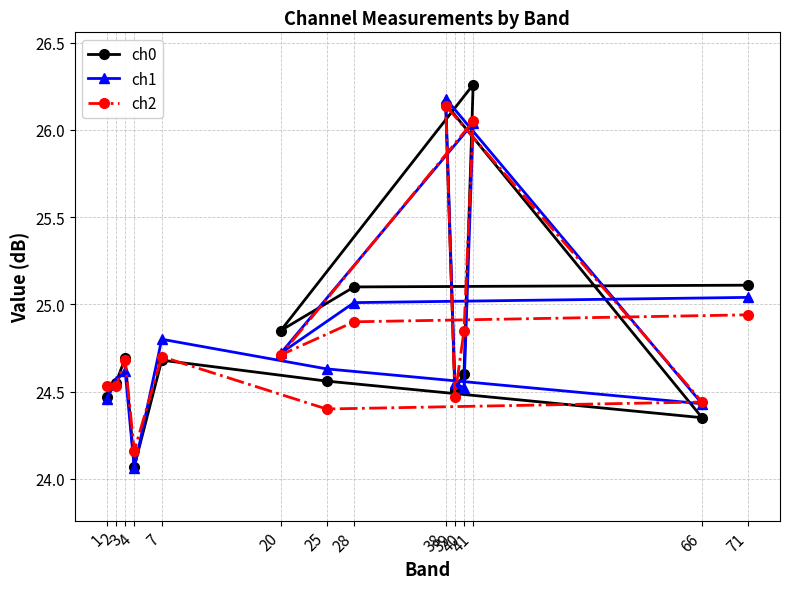

Rank the series at 2 from highest to lowest value.

ch1, ch0, ch2